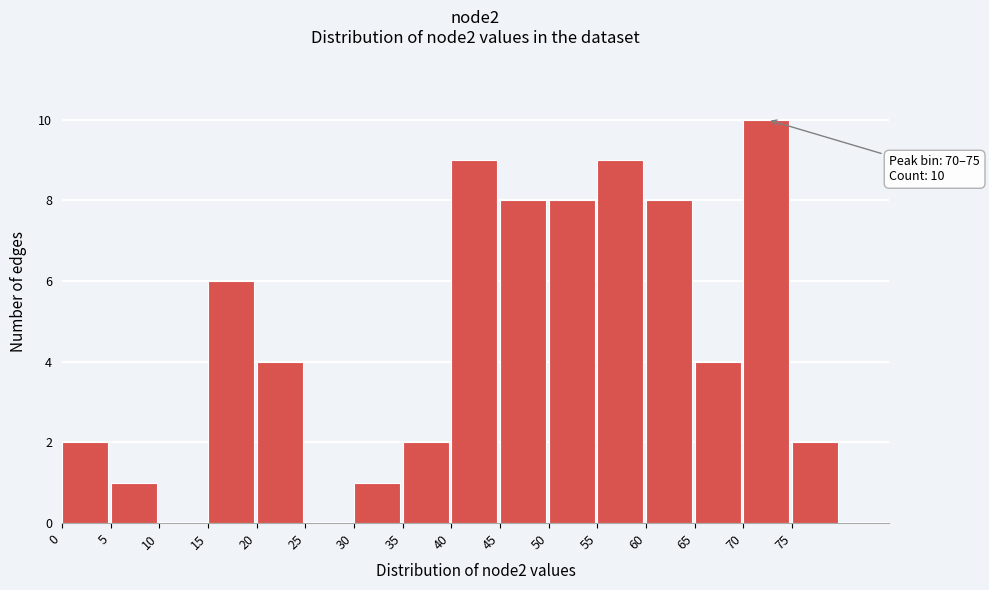

Over which range of the x-axis is the bar tallest?

70 to 75